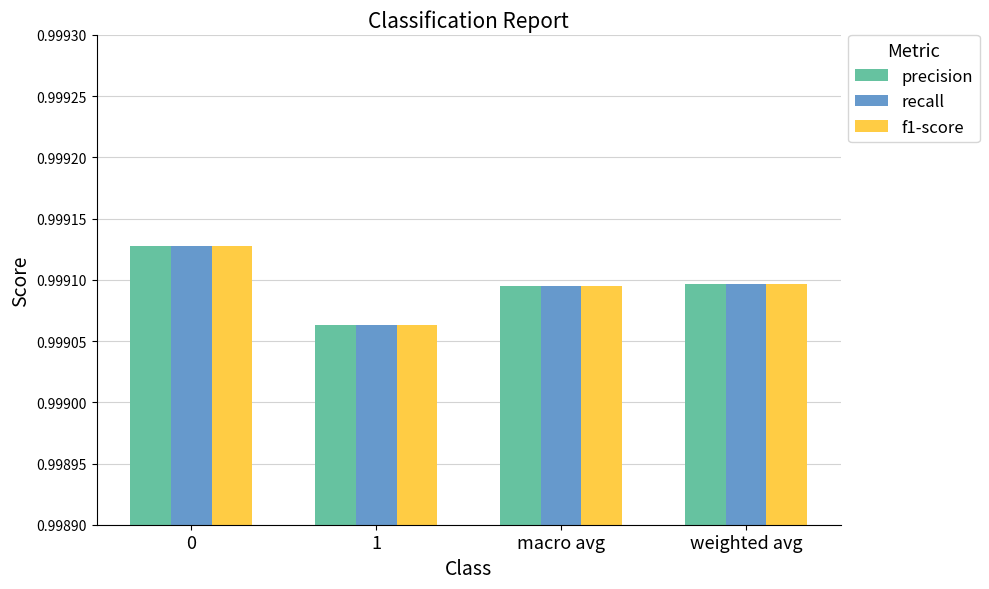

What is the sum of the recall values at weighted avg and 1?

2.0